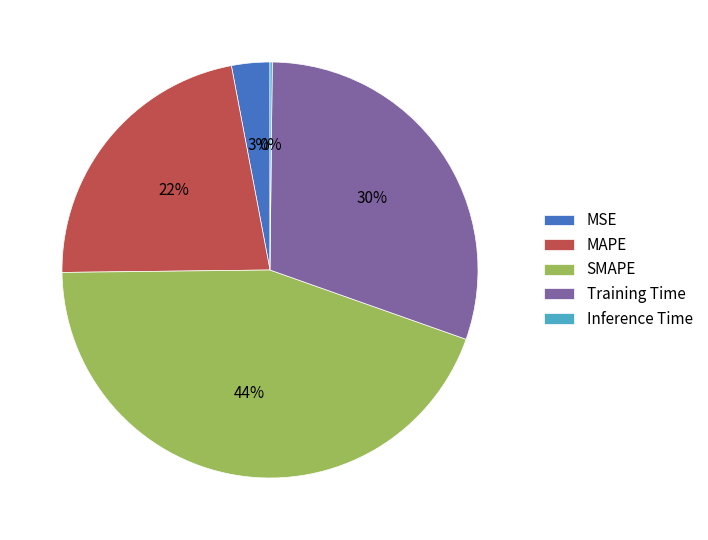

The SMAPE slice represents 57% of the pie. True or false?

False